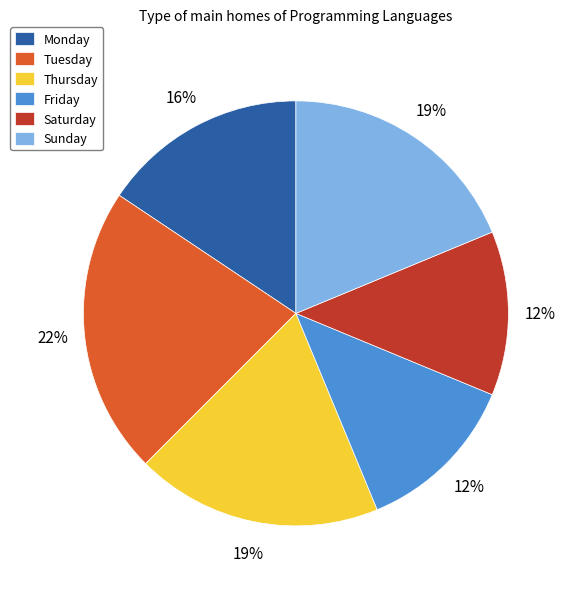

Is there a majority slice in this chart?

No